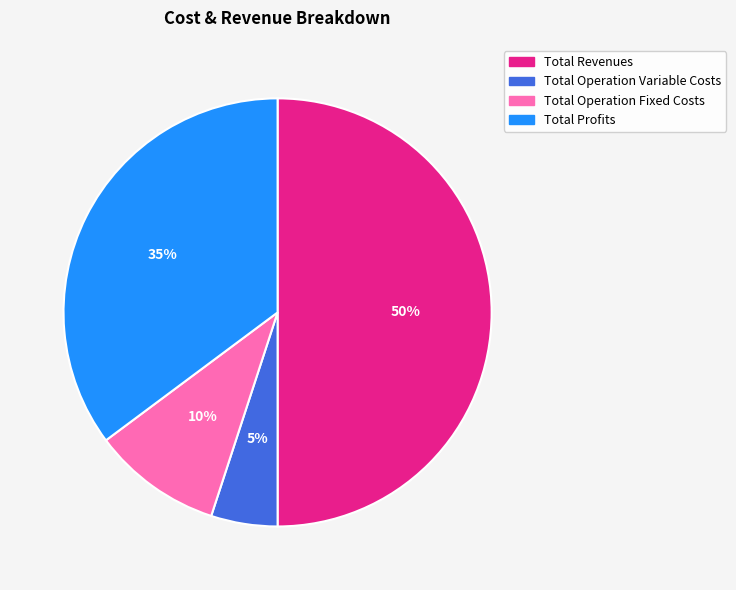

Does Total Operation Variable Costs represent more than half of the total?

No